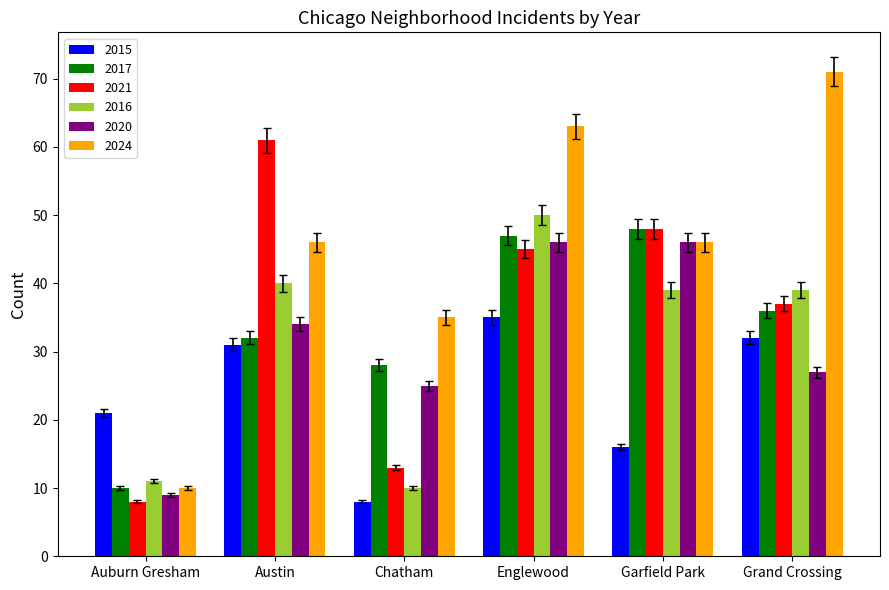

Which series has the largest total across all categories?

2024